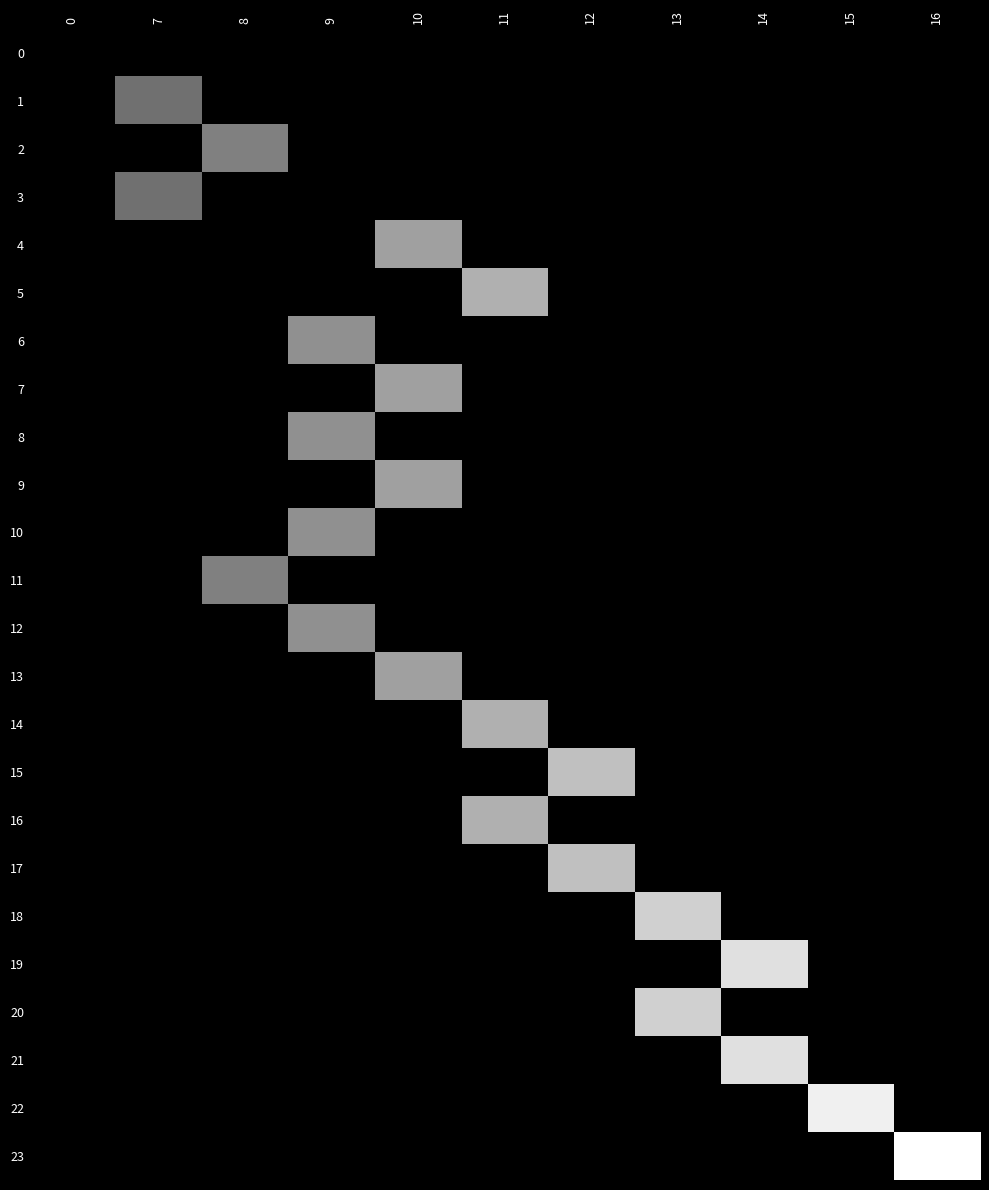

Between 14 and 8, which is larger?

14